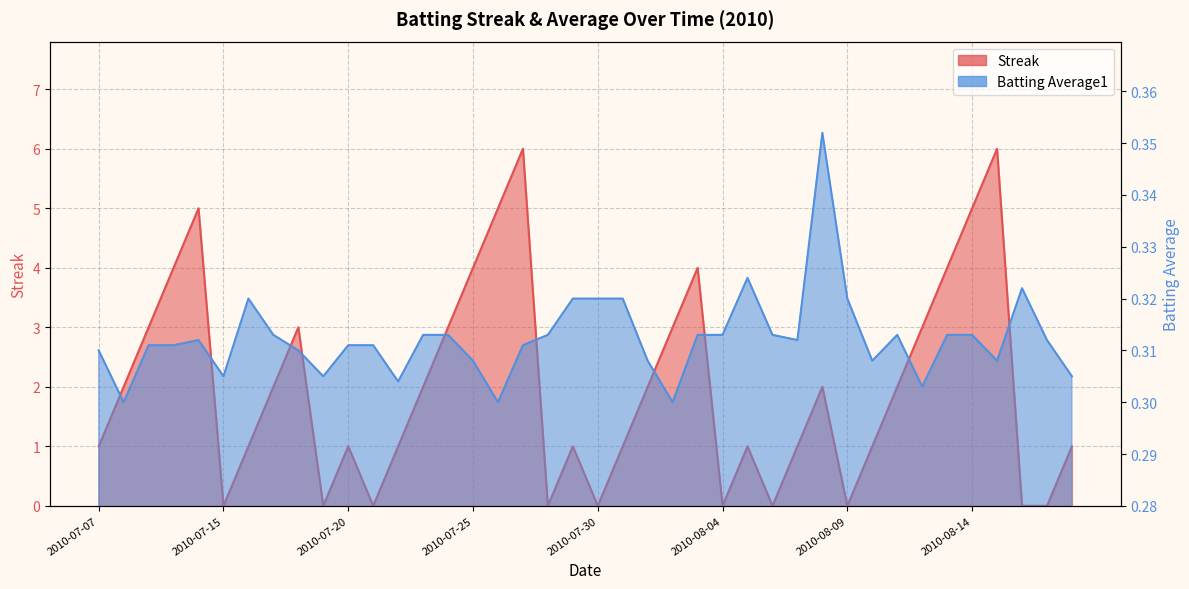

The value of Batting Average1 at 2010-07-11 is 0.3. True or false?

True